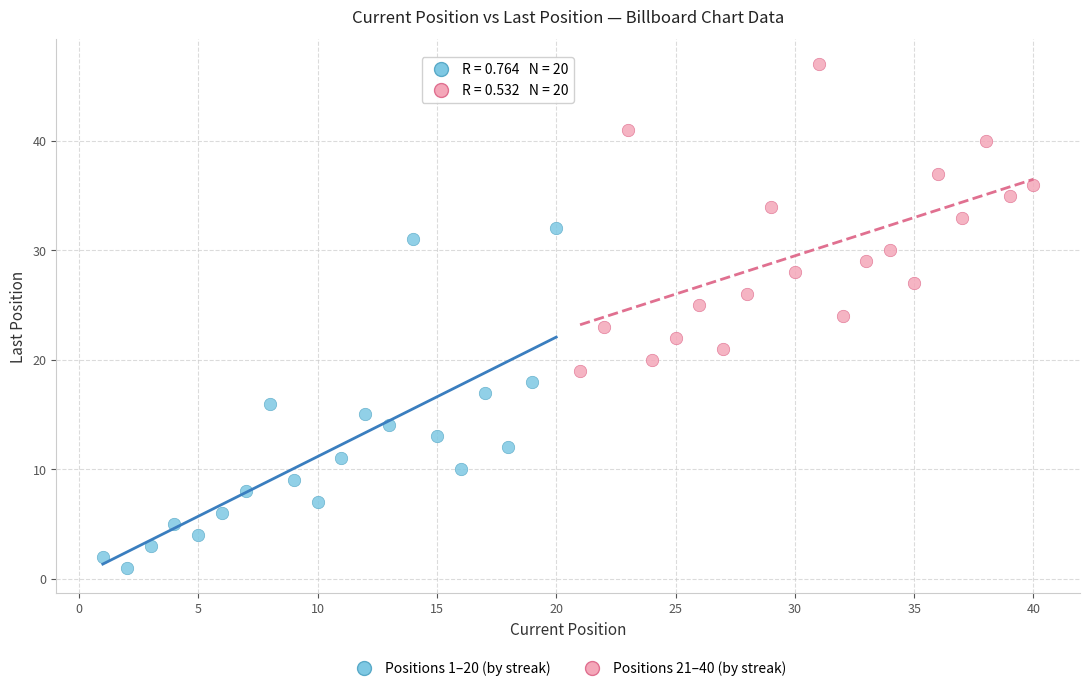

Which series has the widest spread of Y values?

Positions 1–20 (by streak)